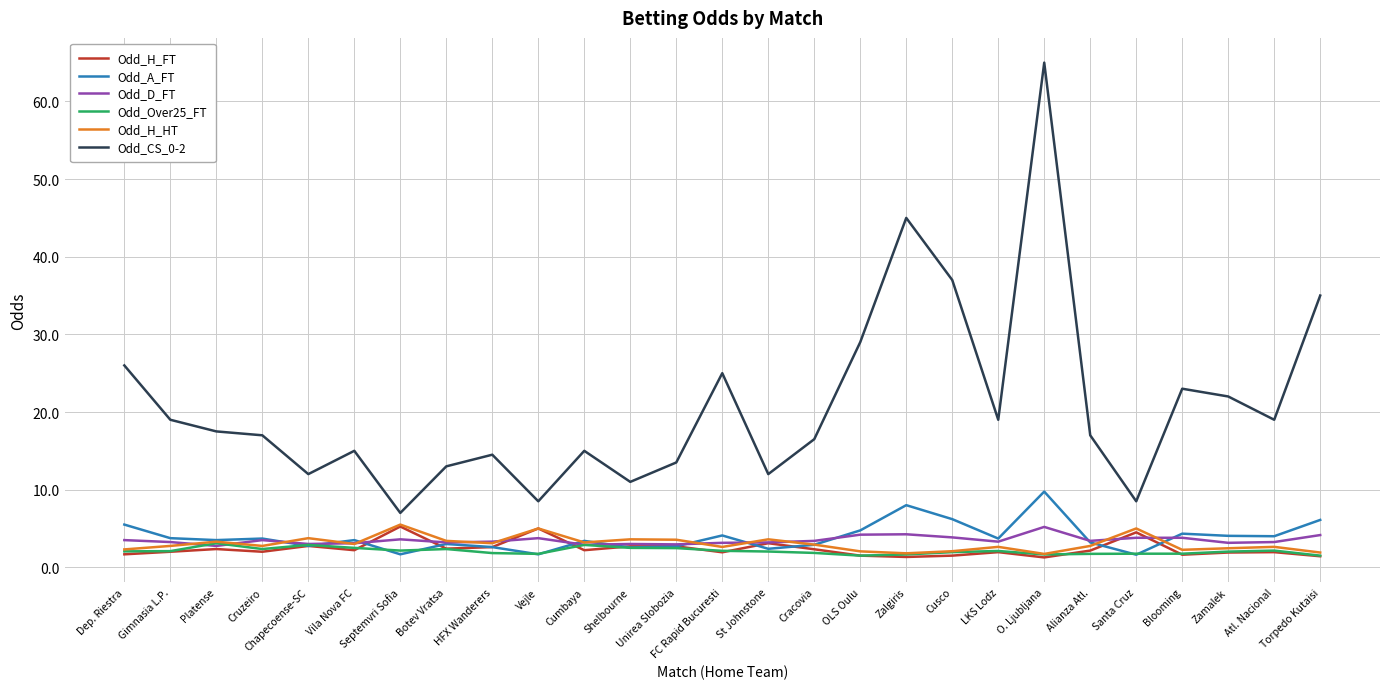

What is the approximate value of Odd_Over25_FT at Santa Cruz?

1.8